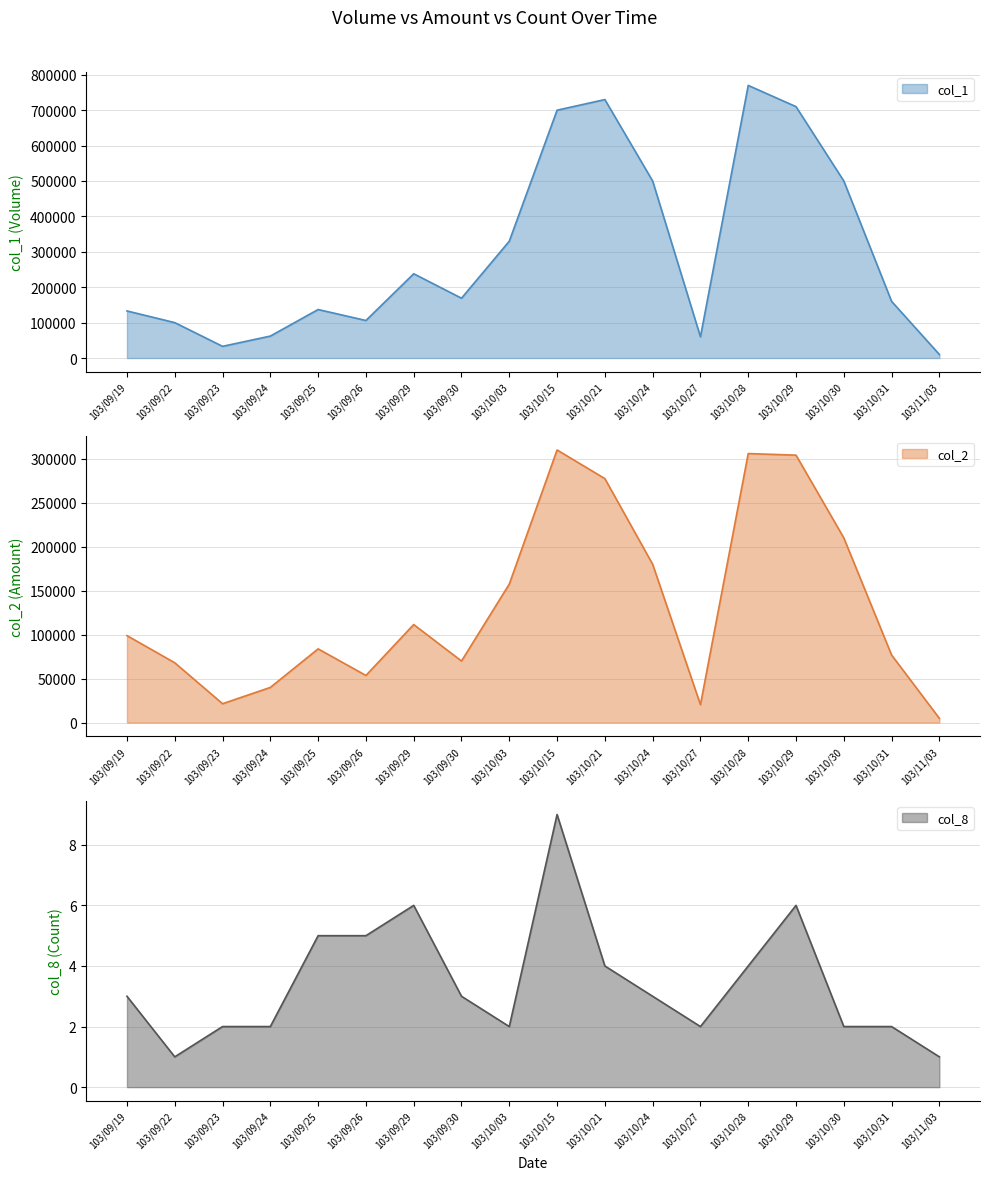

At which label does col_8 first exceed 3?

103/09/25